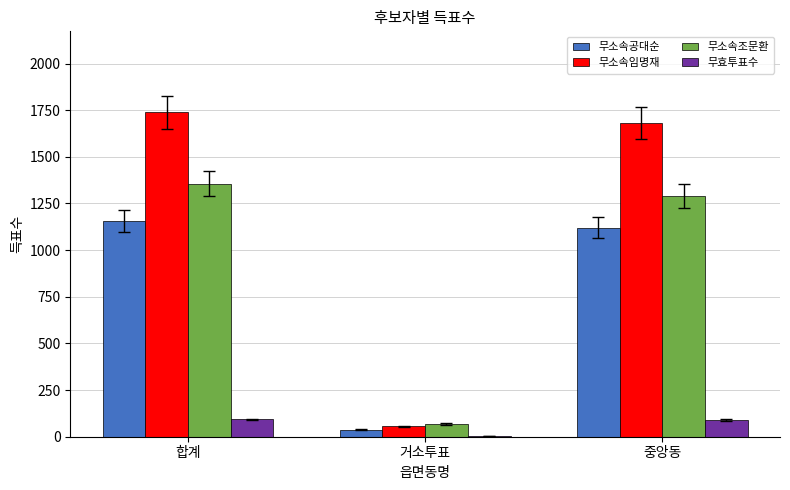

At which label does 무소속조문환 reach its peak?

합계